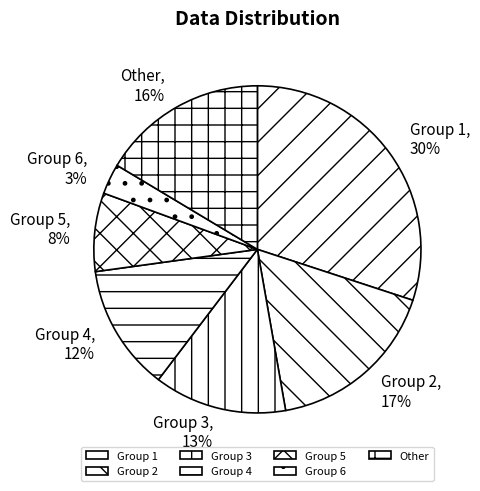

Between Group 5 and Group 6, which is larger?

Group 5